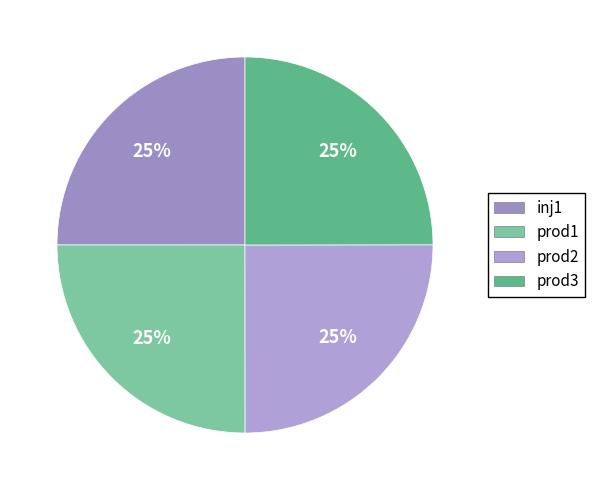

Is prod2 the majority of the pie?

No